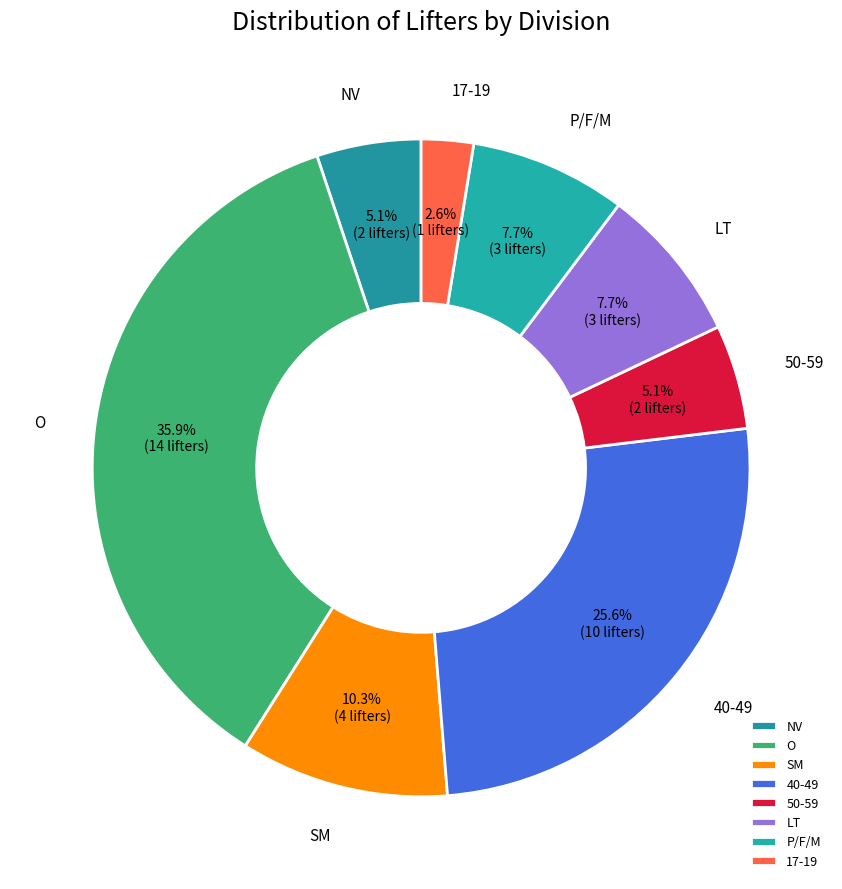

To the nearest percent, what is the difference between the largest and smallest slice percentages?

33%